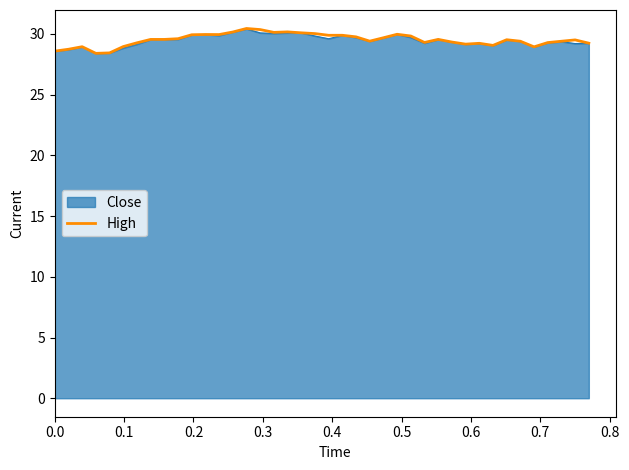

What is the maximum value for Close?

30.4